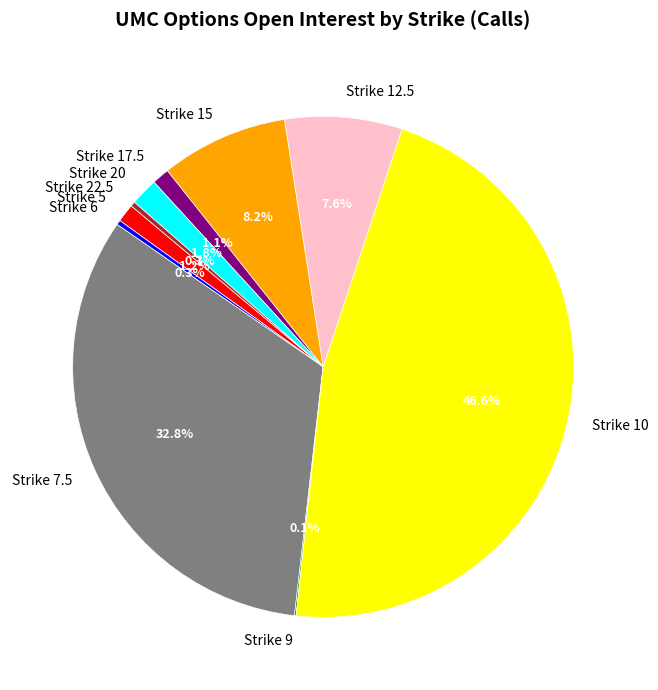

What is the largest slice in the pie chart?

Strike 10